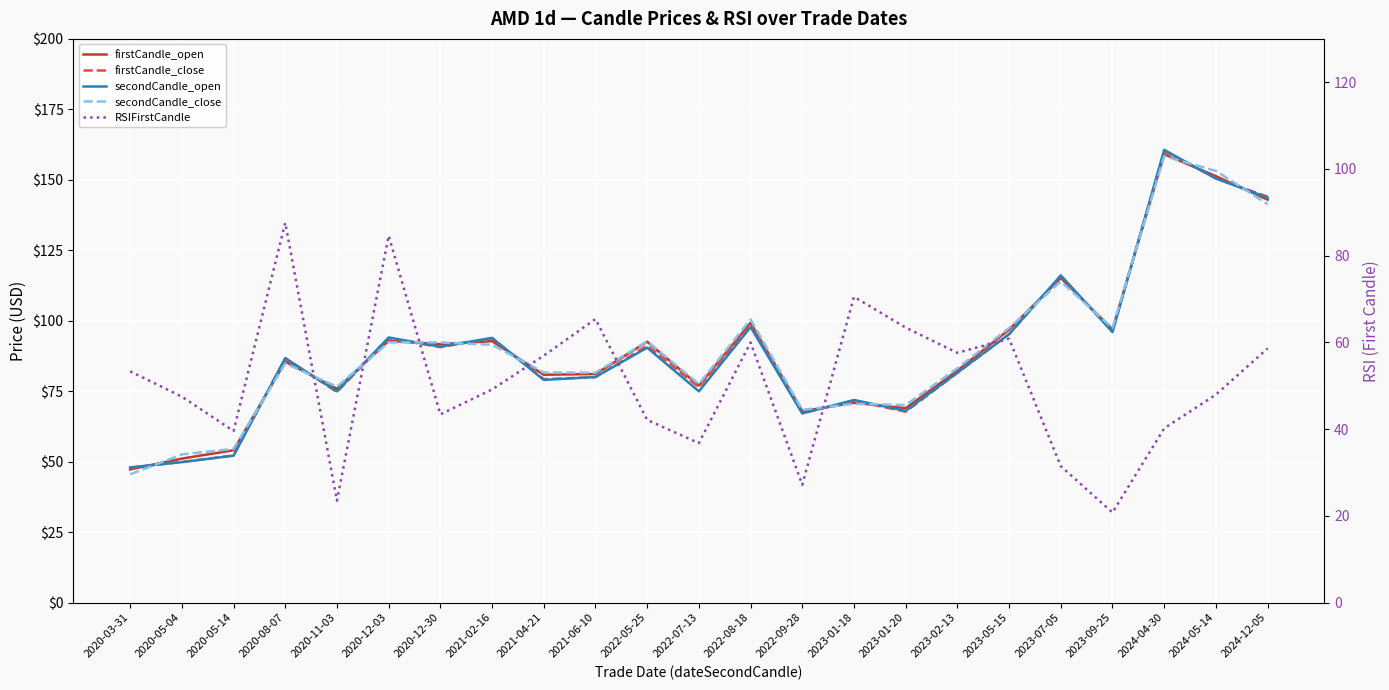

Which series has the largest total across all categories?

secondCandle_close